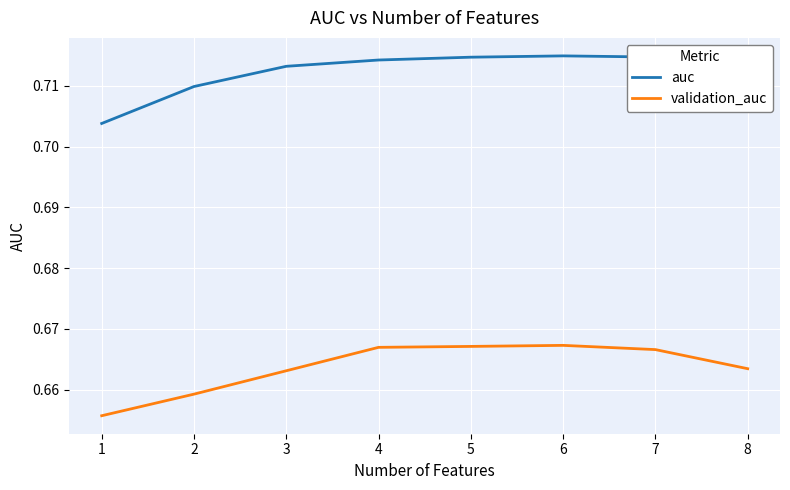

Is it true that validation_auc equals 1.0 at 7?

False